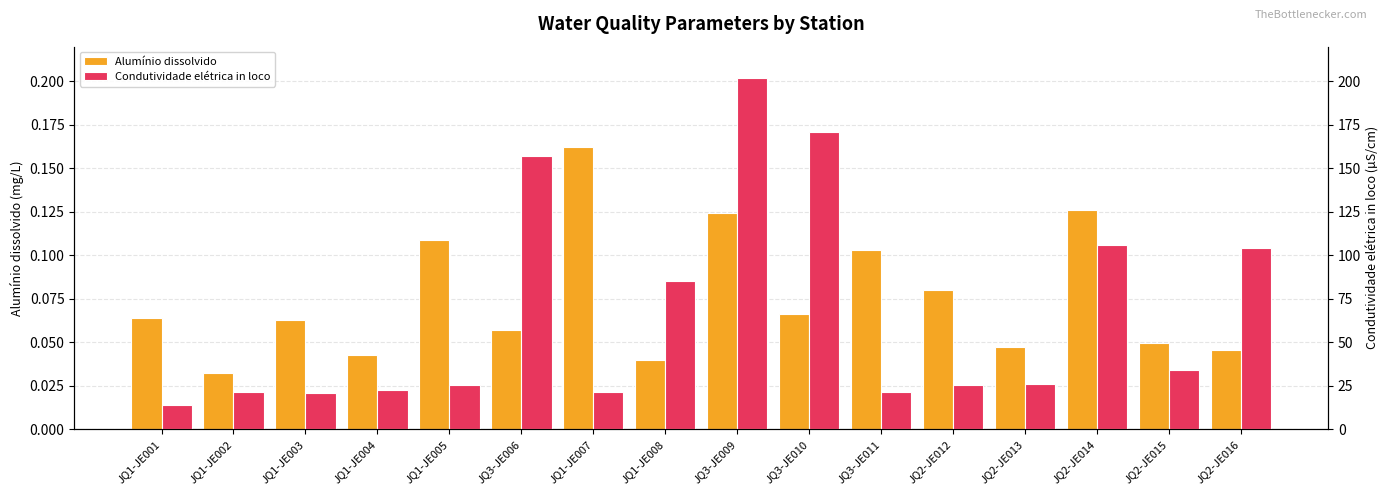

What is the difference between the maximum and minimum values in the Alumínio dissolvido series?

0.1